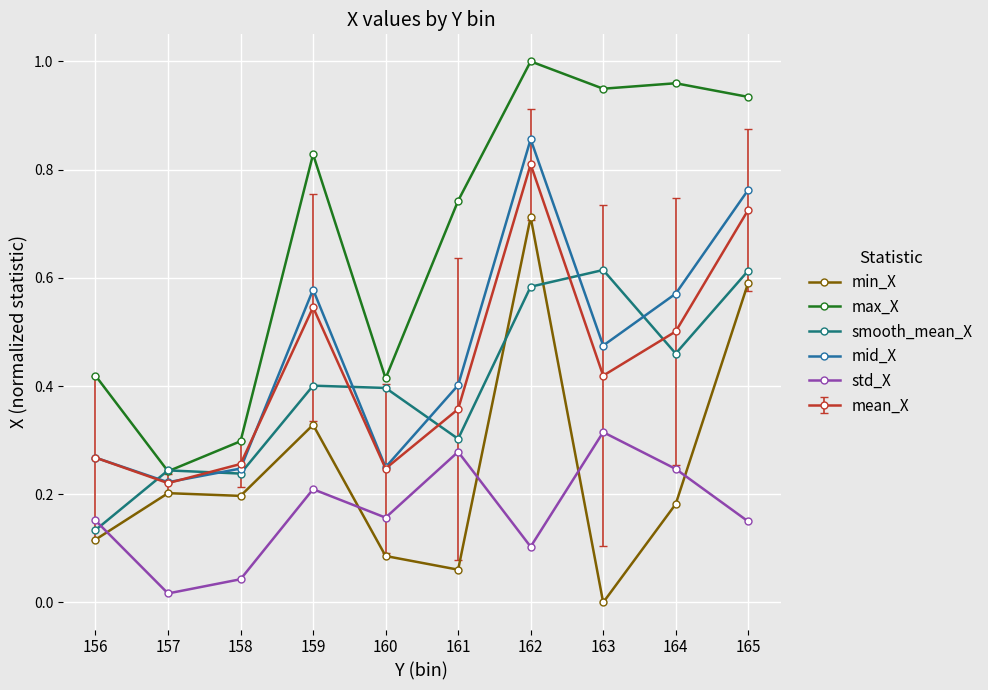

Rank the series at 163 from highest to lowest value.

max_X, smooth_mean_X, mid_X, mean_X, std_X, min_X